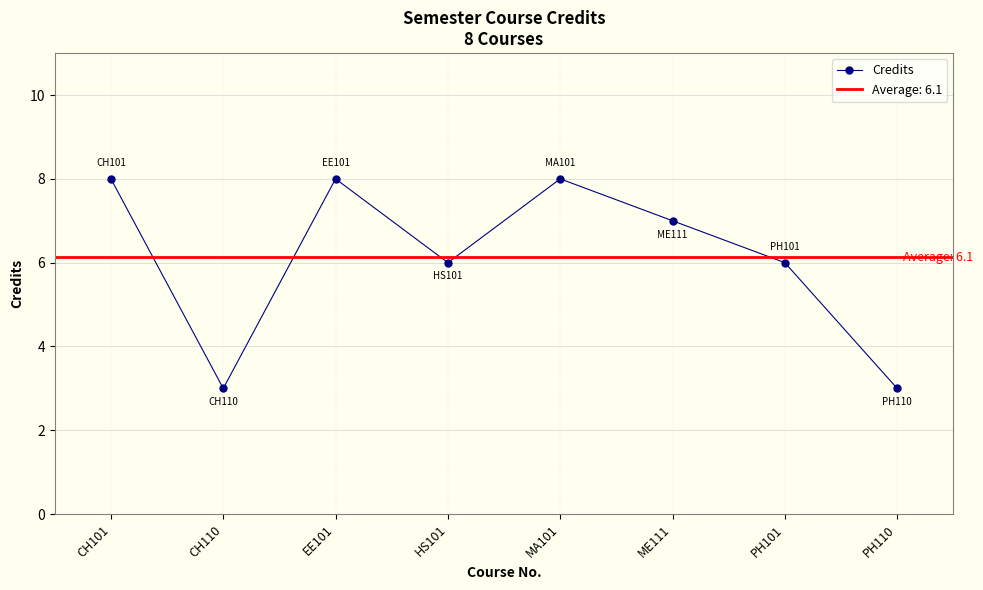

Read the value at PH110.

3